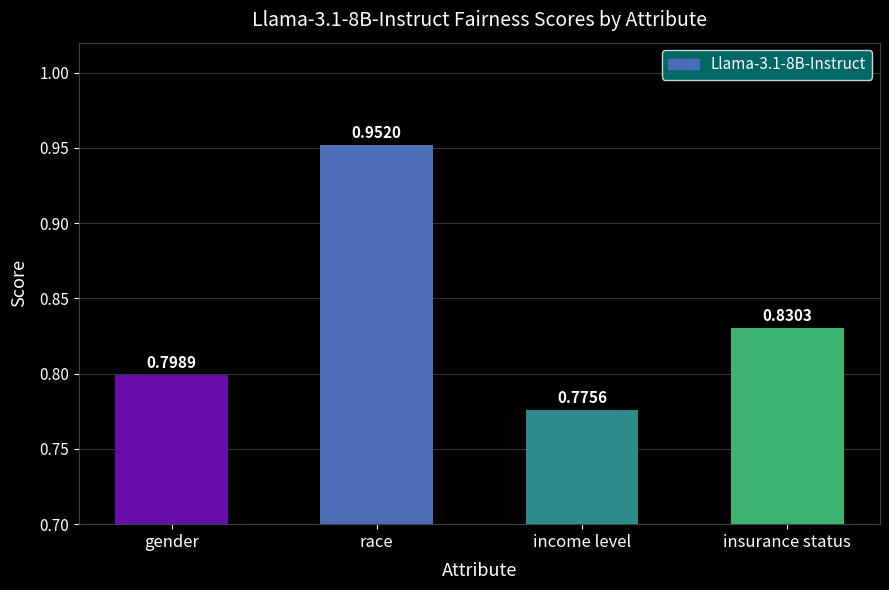

What is the sum of all values?

3.4